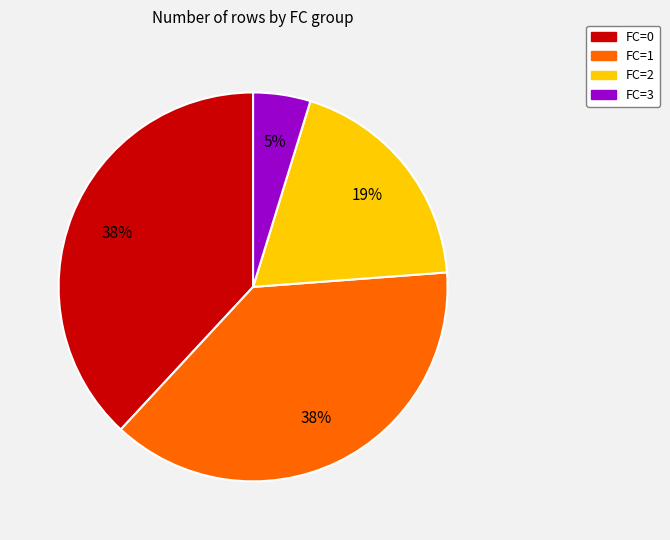

What percentage is the FC=1 slice, to the nearest percent?

38%